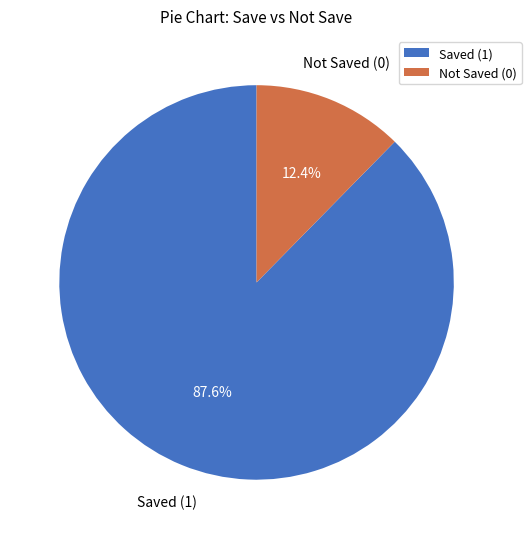

Which category has the smallest portion of the pie?

Not Saved (0)